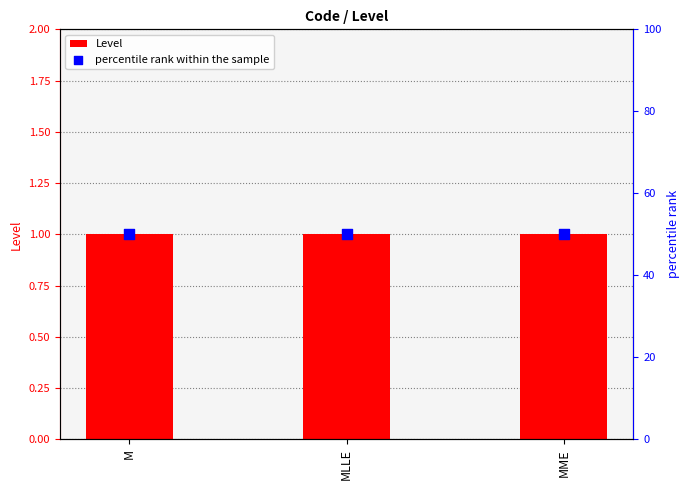

At how many categories does at least one series exceed 24?

3